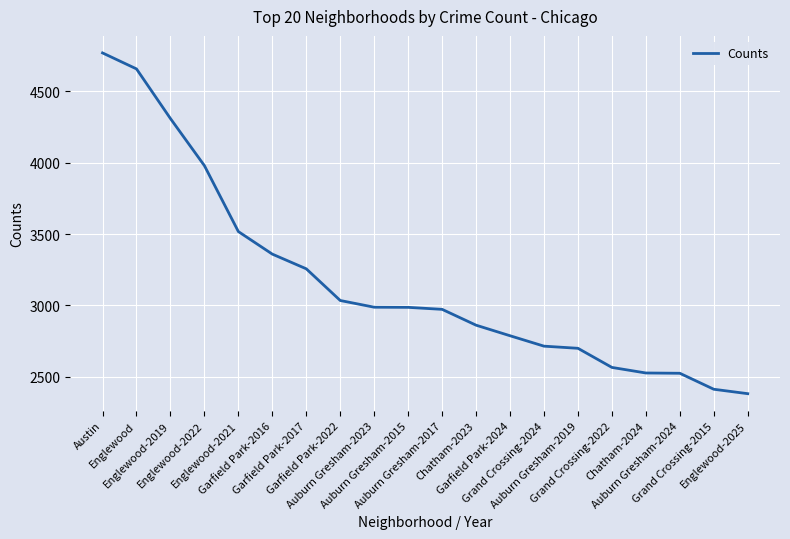

How many distinct data groups are displayed?

1